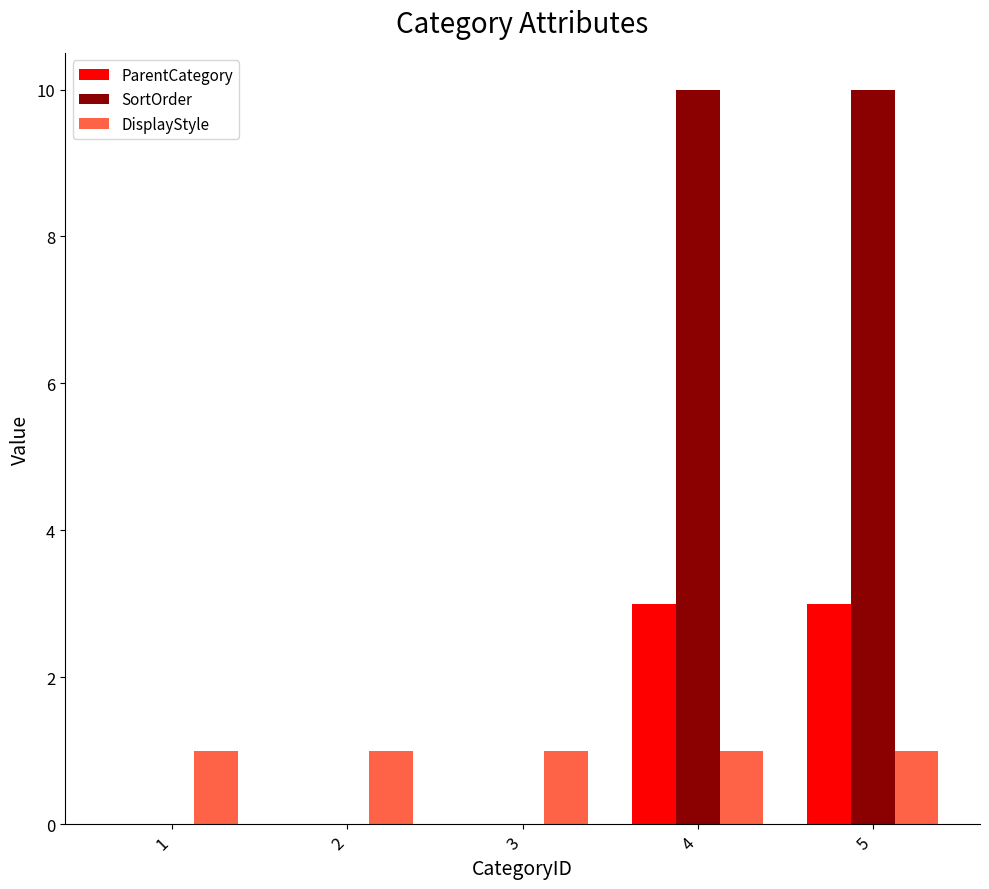

How many groups of bars are there?

5